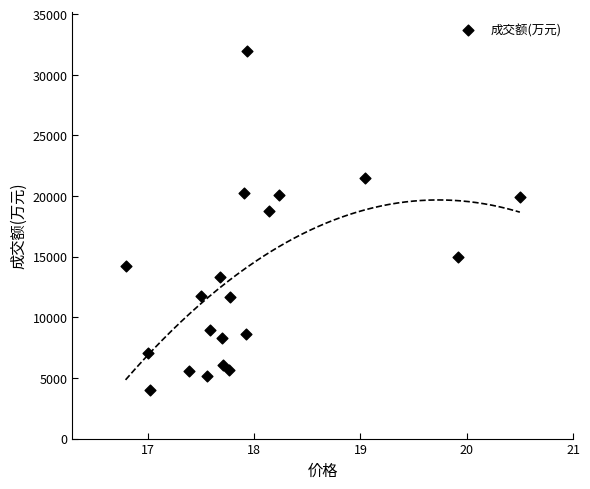

What Y value in the scatter plot is closest to 17976?

18764